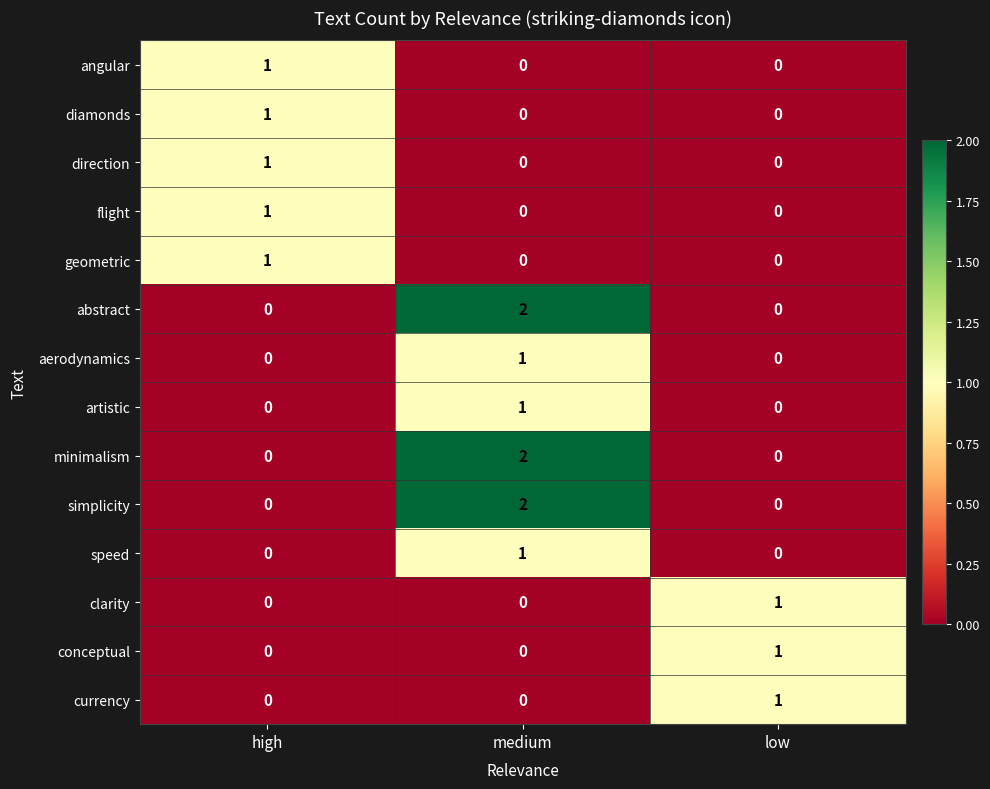

Count the number of categories in the chart.

3